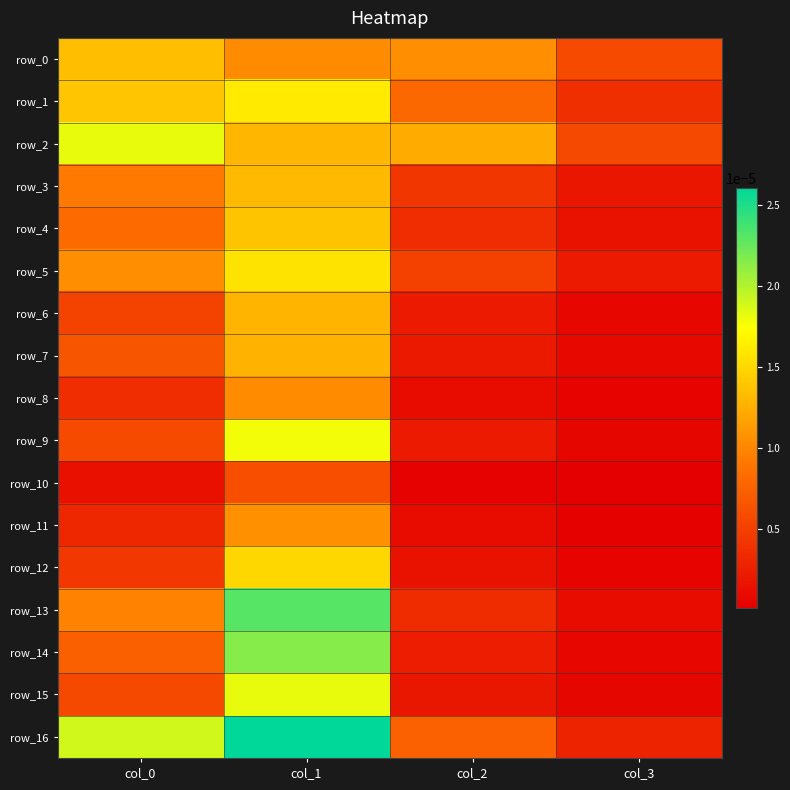

At which label does row_9 reach its peak?

col_1